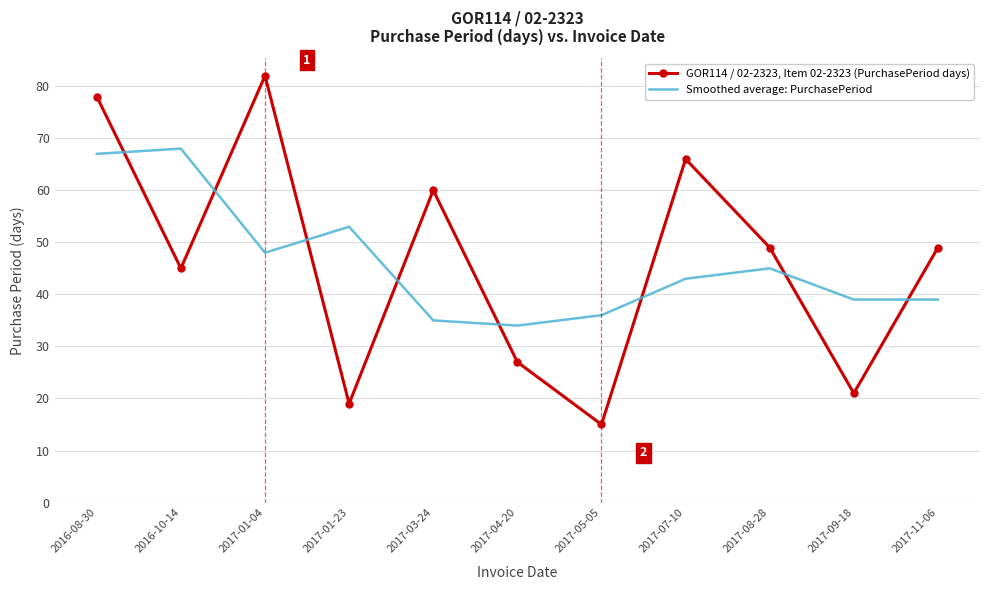

What are all the series names shown in the legend?

GOR114 / 02-2323, Item 02-2323 (PurchasePeriod days), Smoothed average: PurchasePeriod